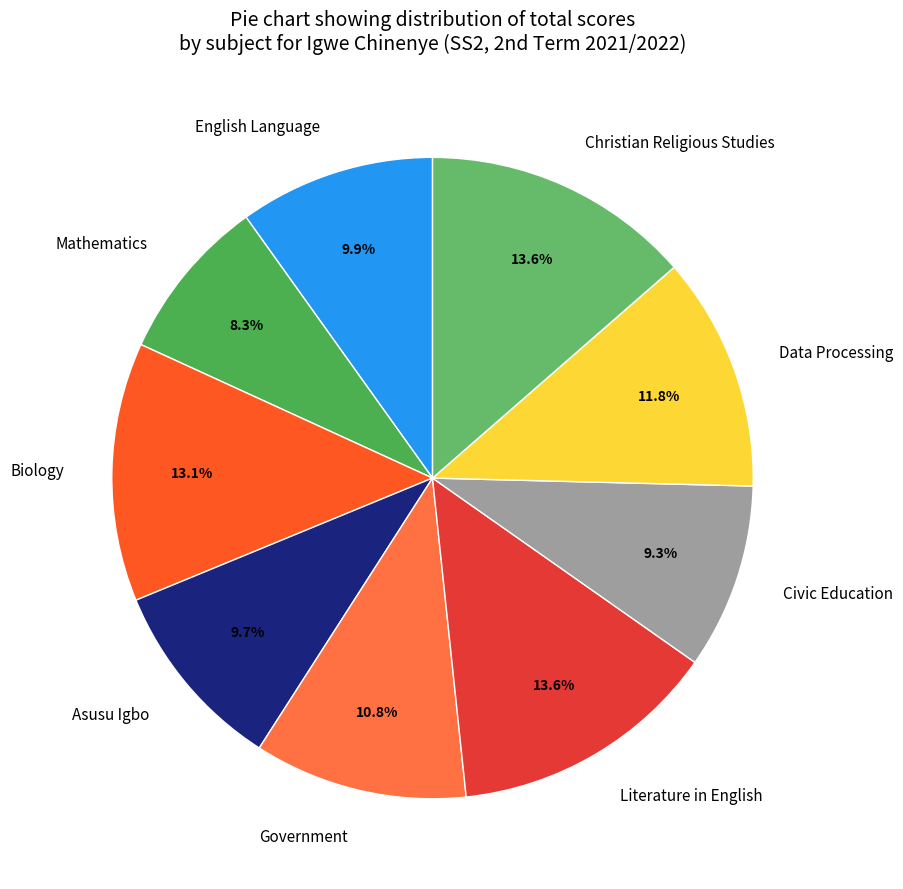

How many slices are in this pie chart?

9